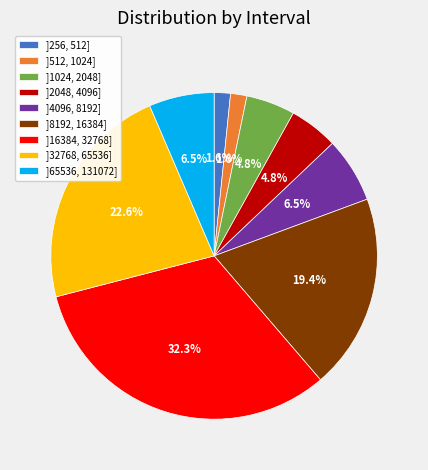

Approximately how many times larger is the value at ]512, 1024] compared to ]1024, 2048]?

0.3